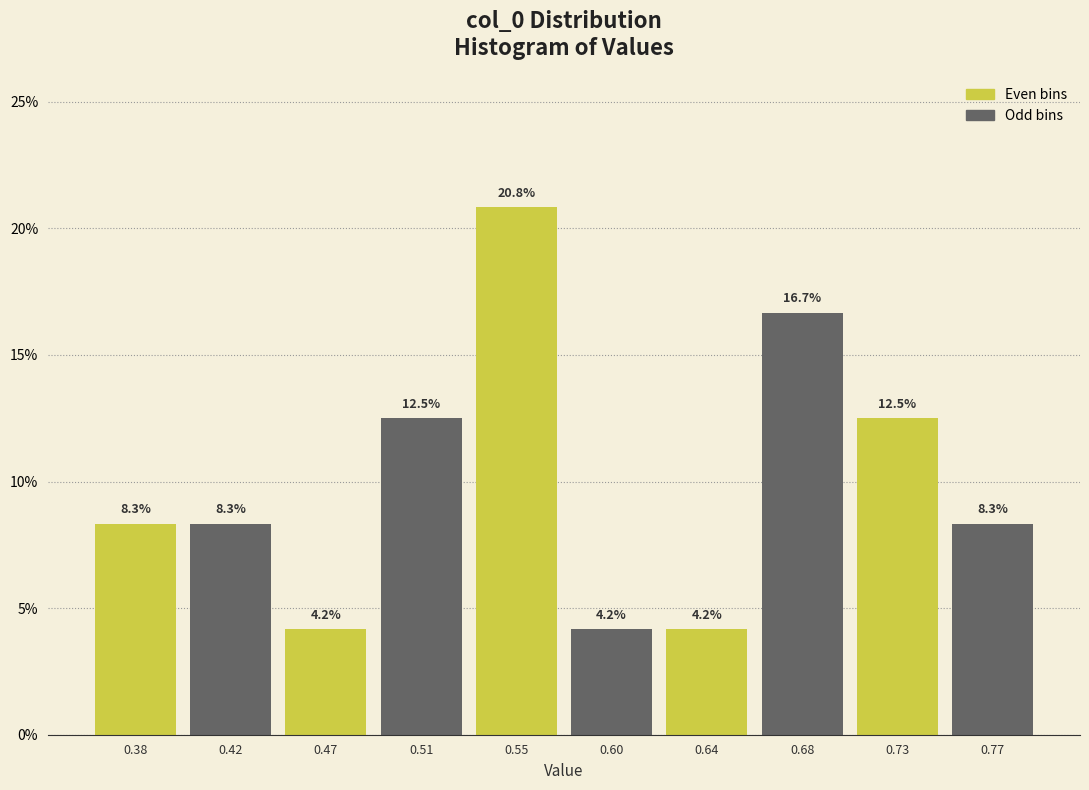

Over which range of the x-axis is the bar tallest?

0.530 to 0.575